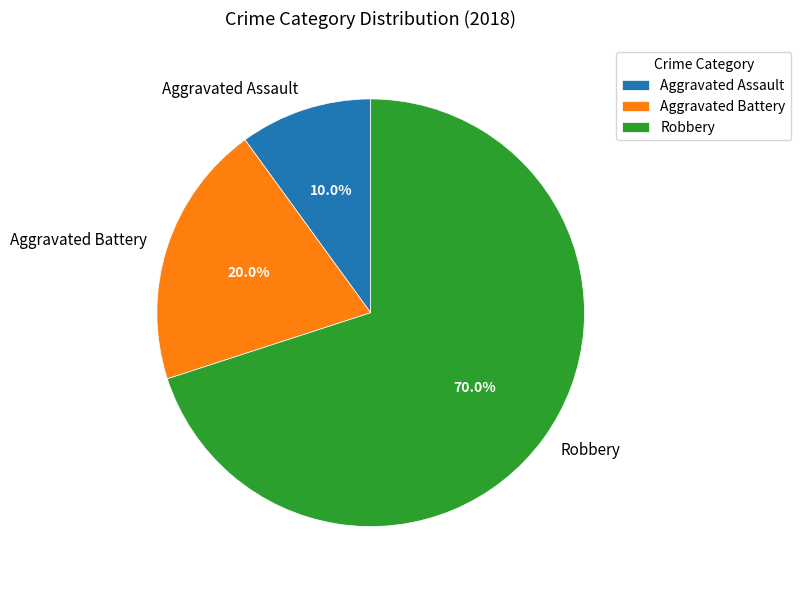

Do Aggravated Battery and Aggravated Assault together represent more than half of the pie?

No